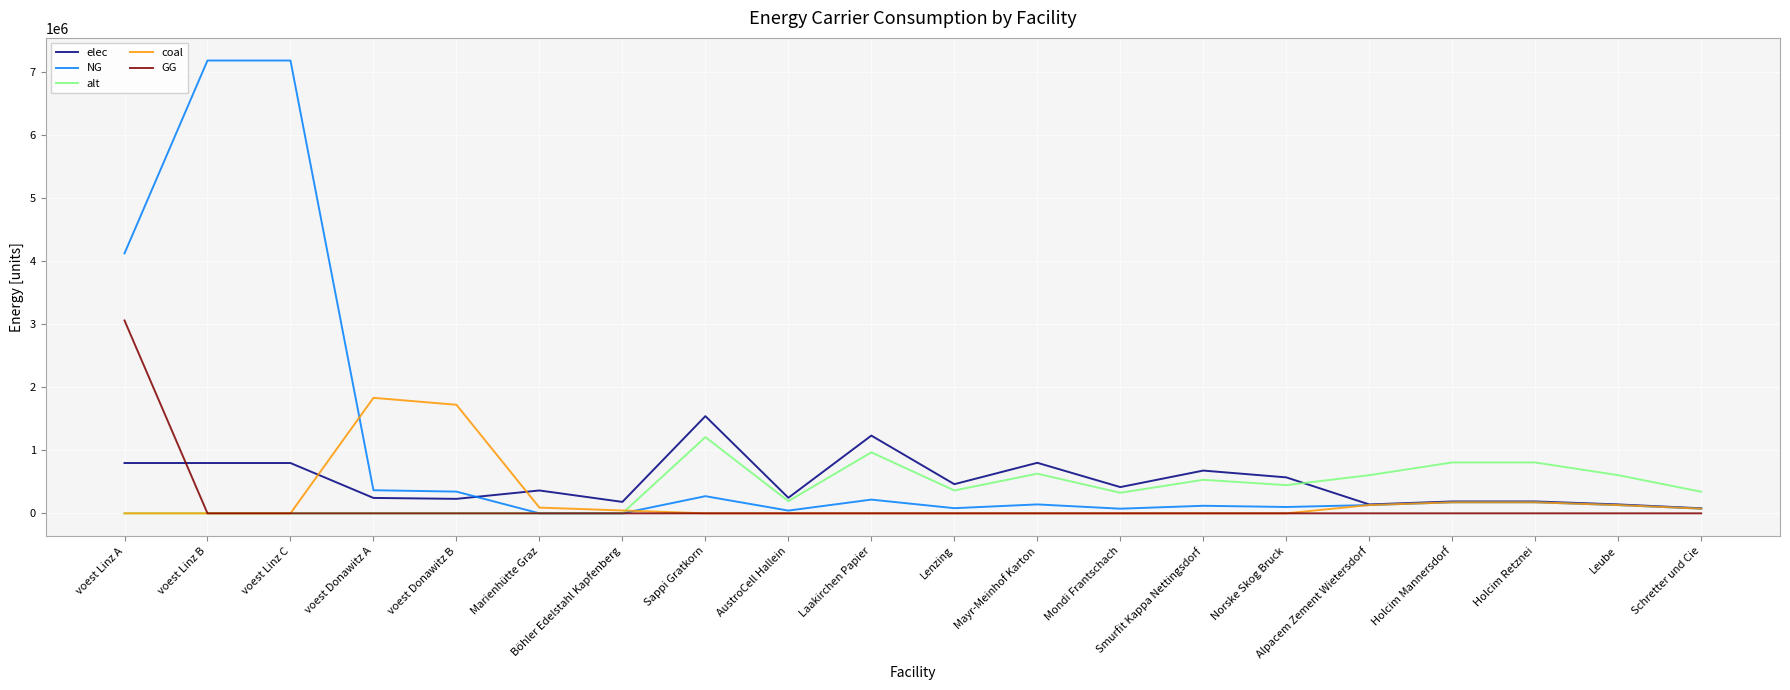

True or false: elec has more than 1 interior local peaks.

True